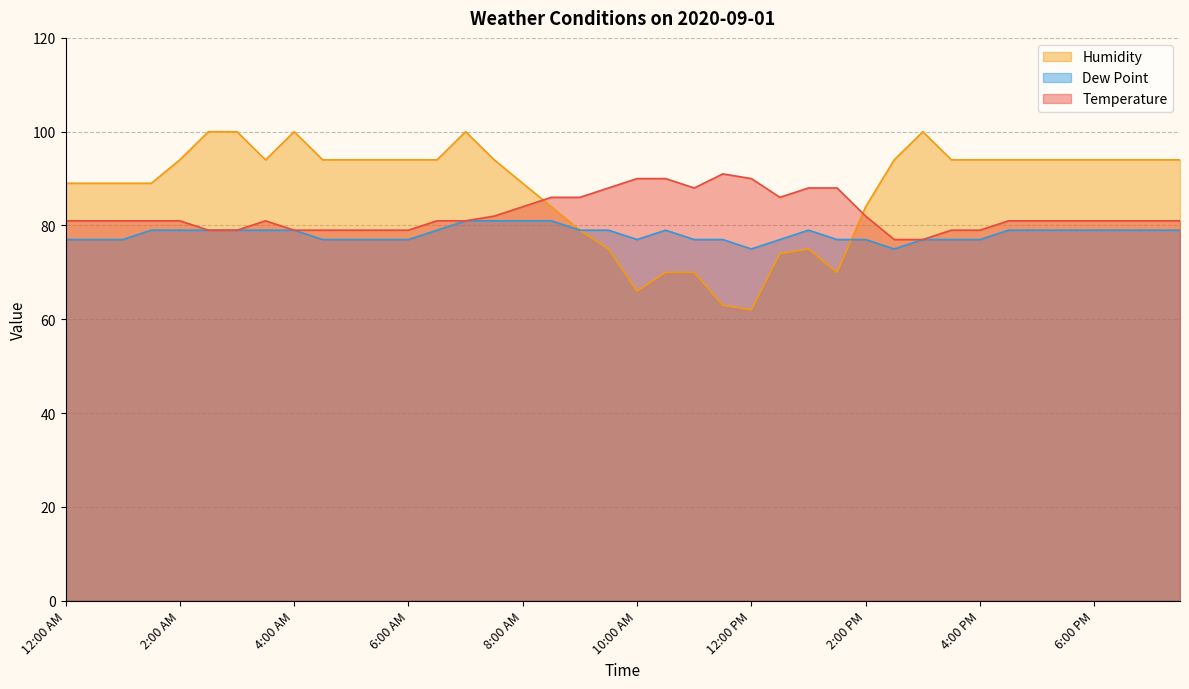

What is the sum of the Humidity values at 7:00 AM and 10:00 AM?

166